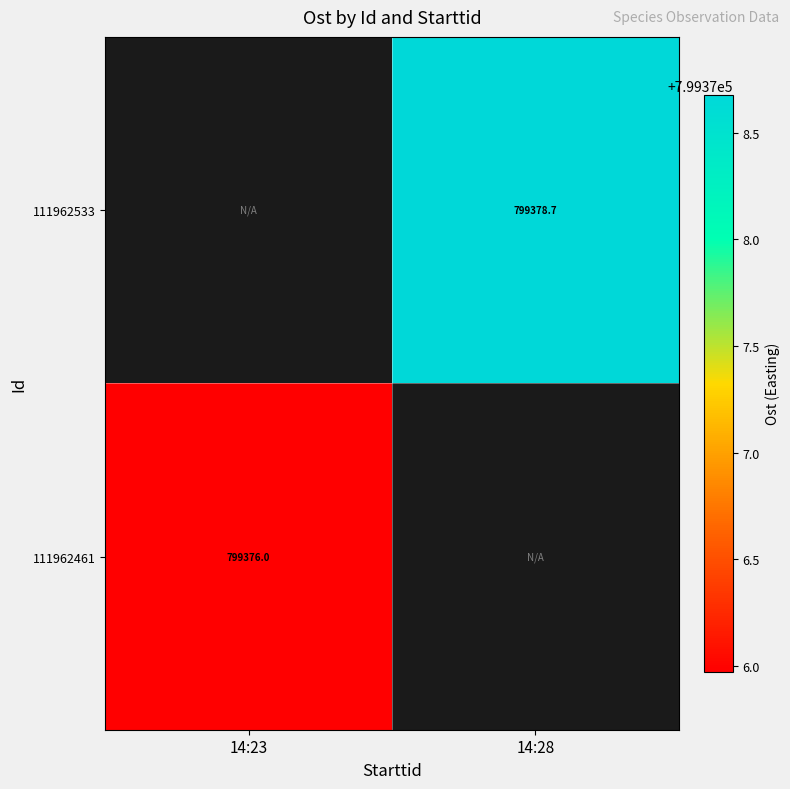

The 111962533 series shows 320500.2 at 14:28. True or false?

False